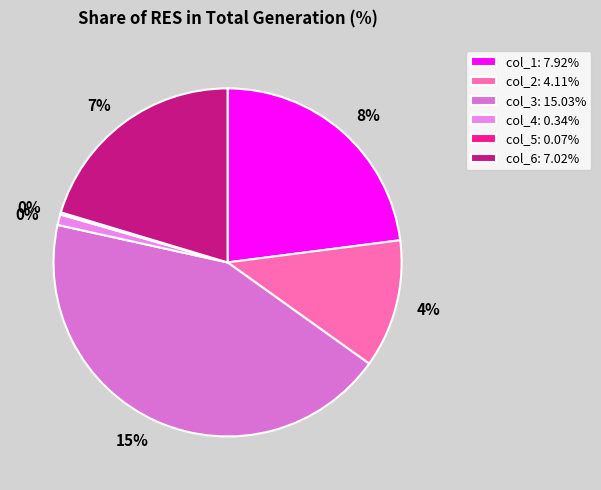

Which slice is the smallest?

col_5